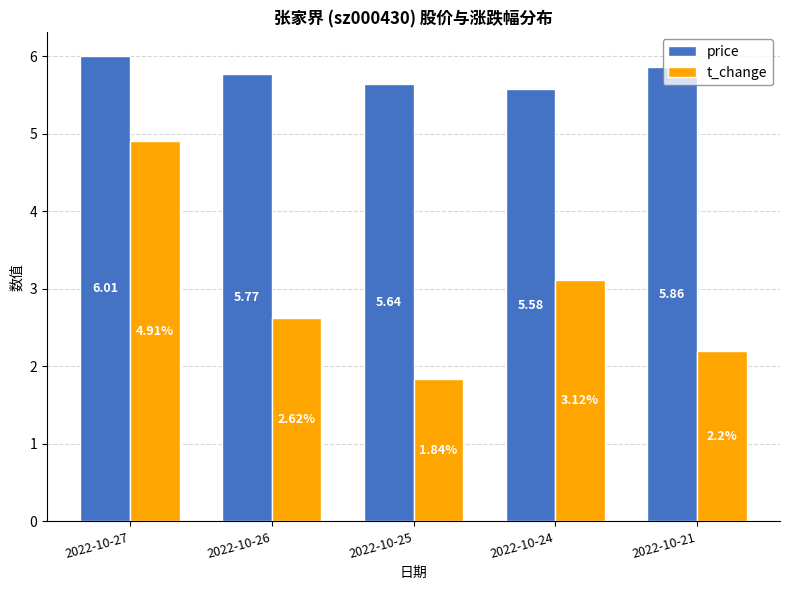

What is the highest value of the t_change series?

4.9